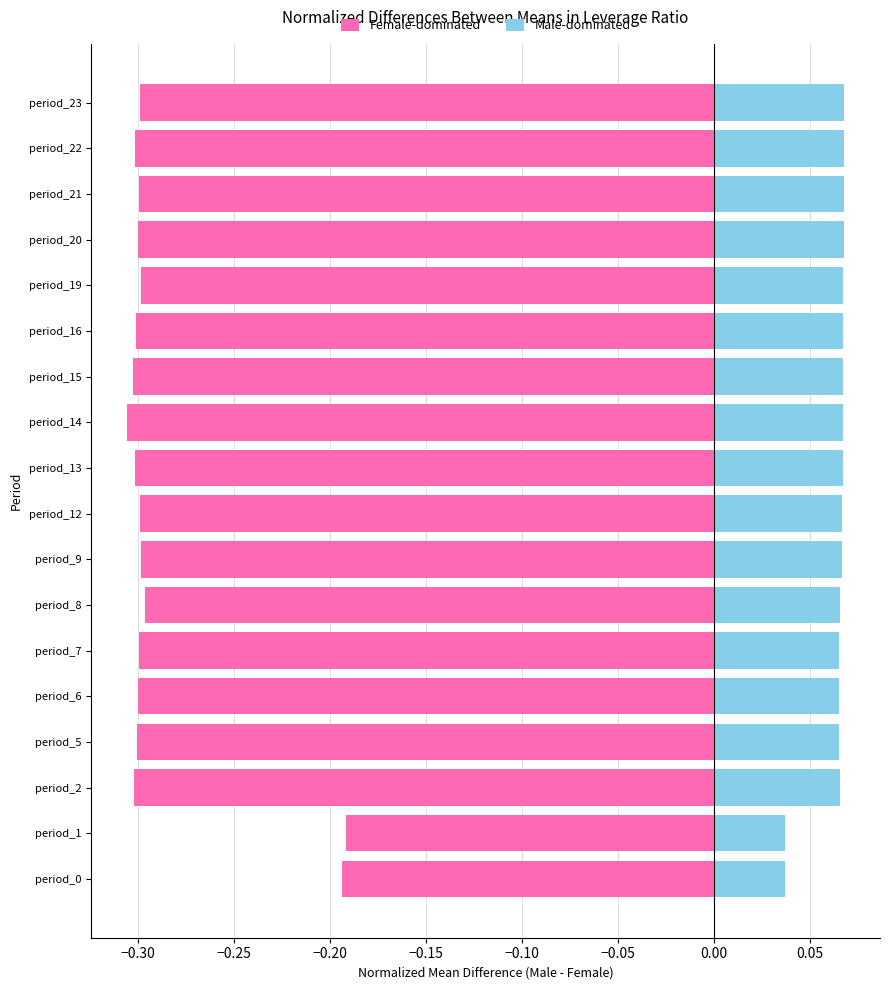

What is the maximum value shown in the chart?

0.1